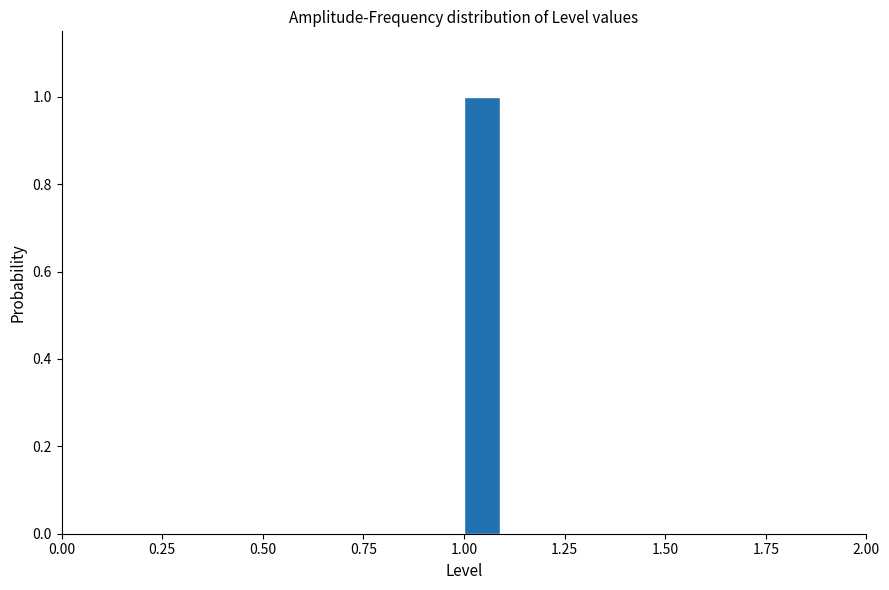

Around what value on the x-axis is the tallest bar? Give the approximate position of its centre, as read against the axis.

1.05